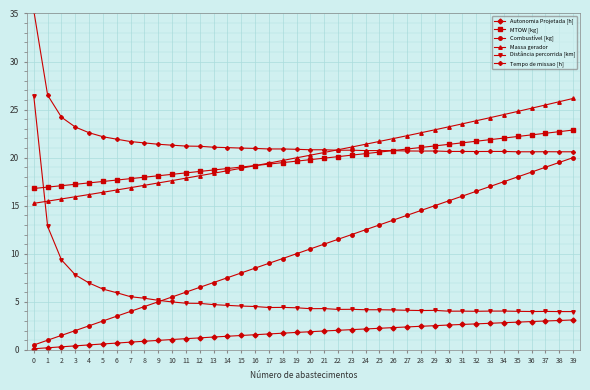

Count the number of categories in the chart.

40